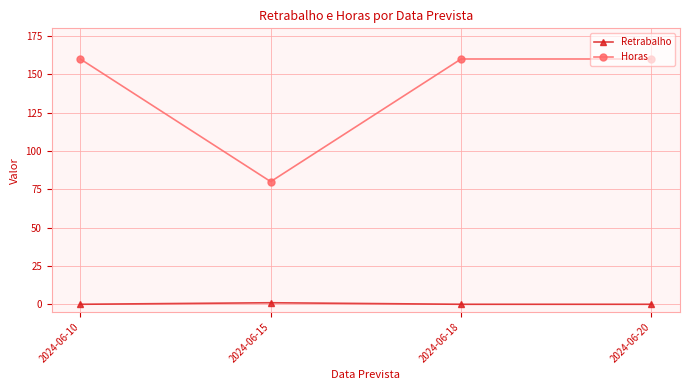

True or false: Horas has a value of 160 at 2024-06-20.

True